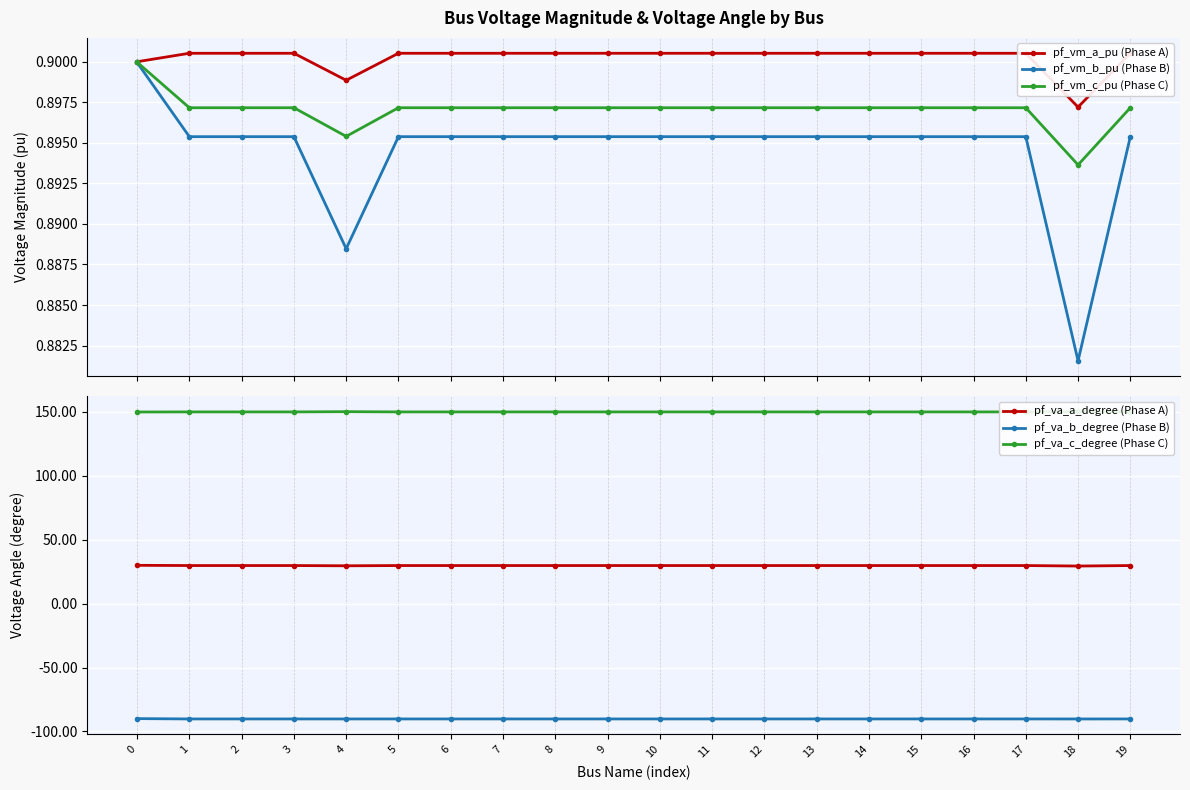

True or false: pf_vm_b_pu (Phase B) and pf_va_c_degree (Phase C) intersect in this chart.

False